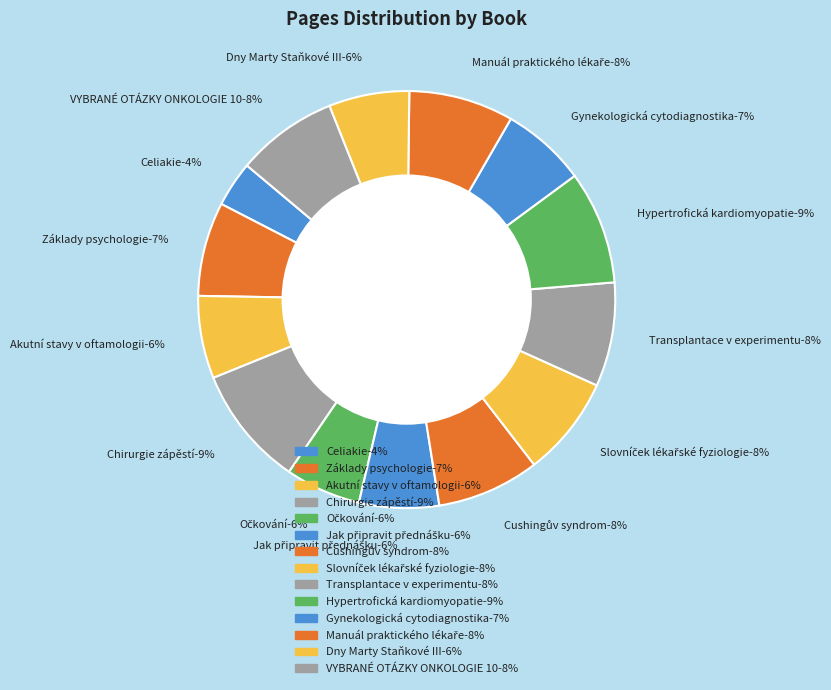

How many segments does this pie chart have?

14